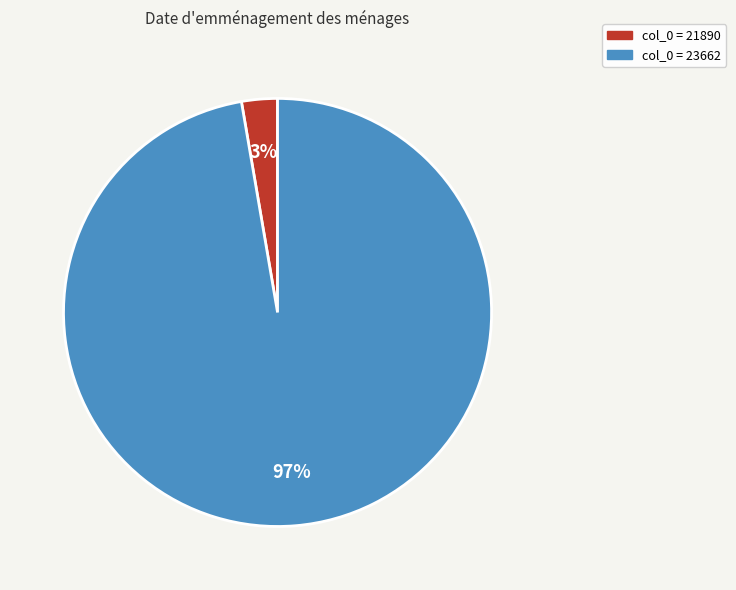

To the nearest percent, what is the average slice percentage?

50%